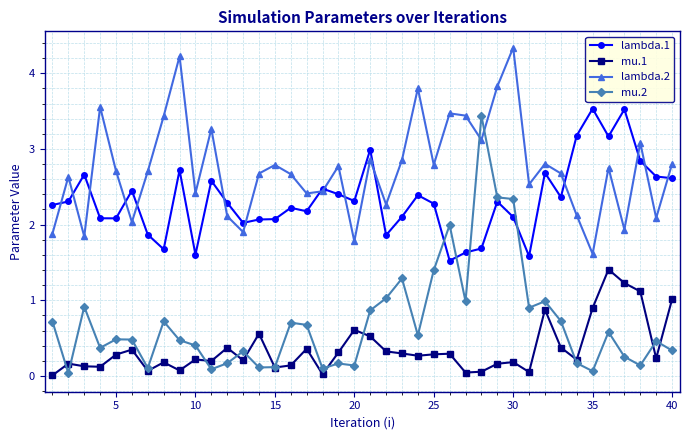

True or false: lambda.1 and mu.1 intersect in this chart.

False